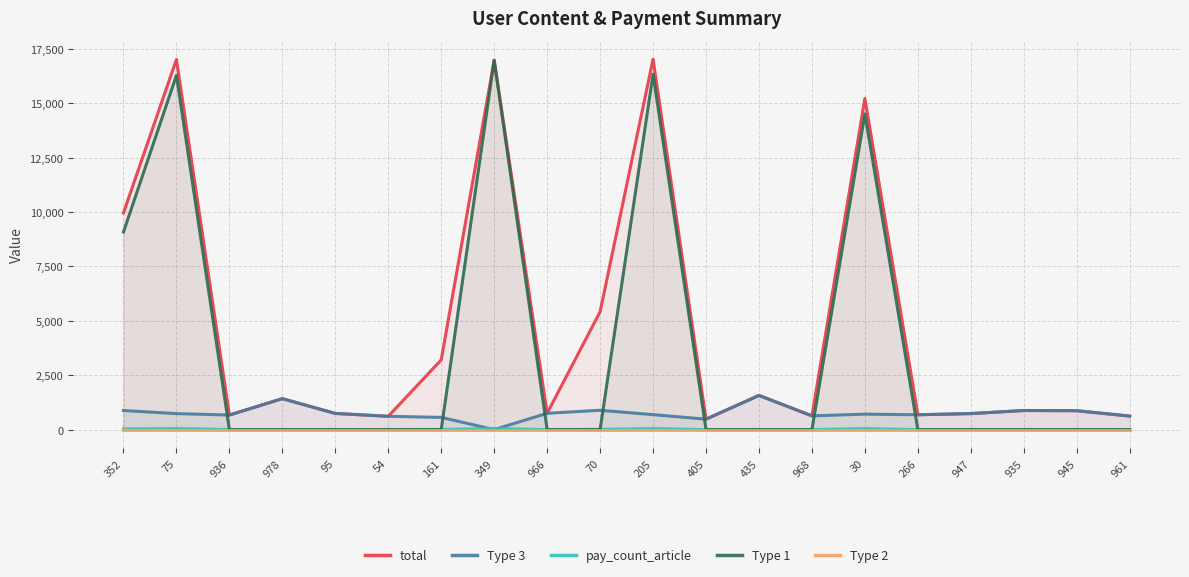

What position from the left is 935?

18